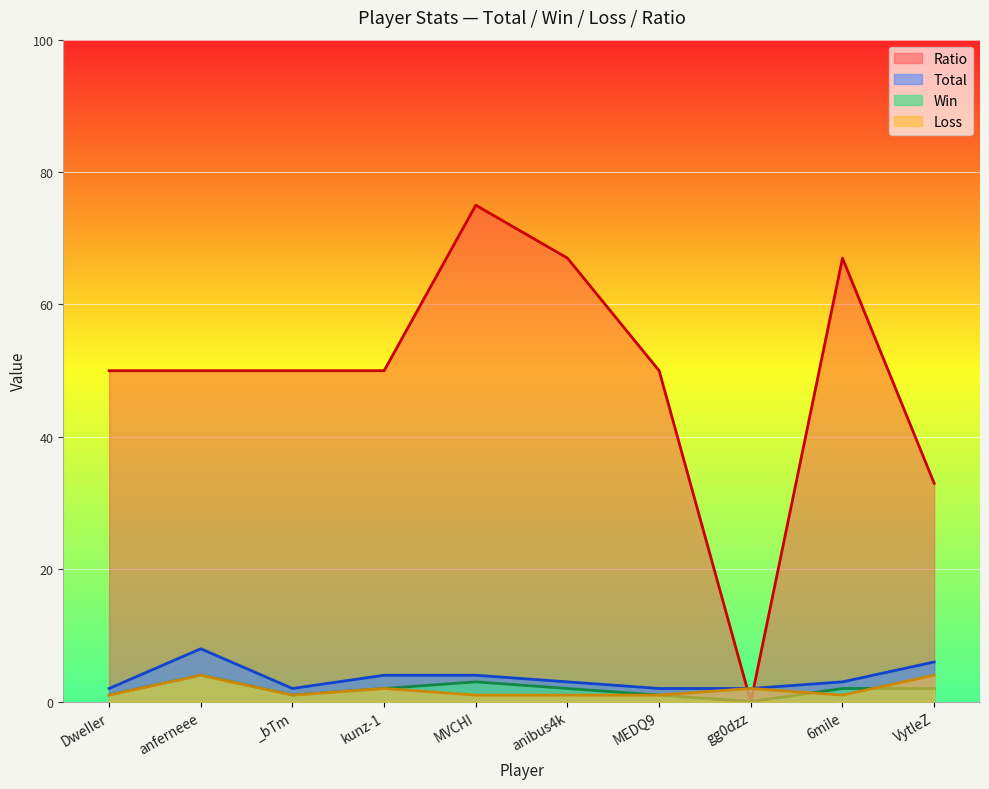

Does the chart display data point markers on the line(s)?

No